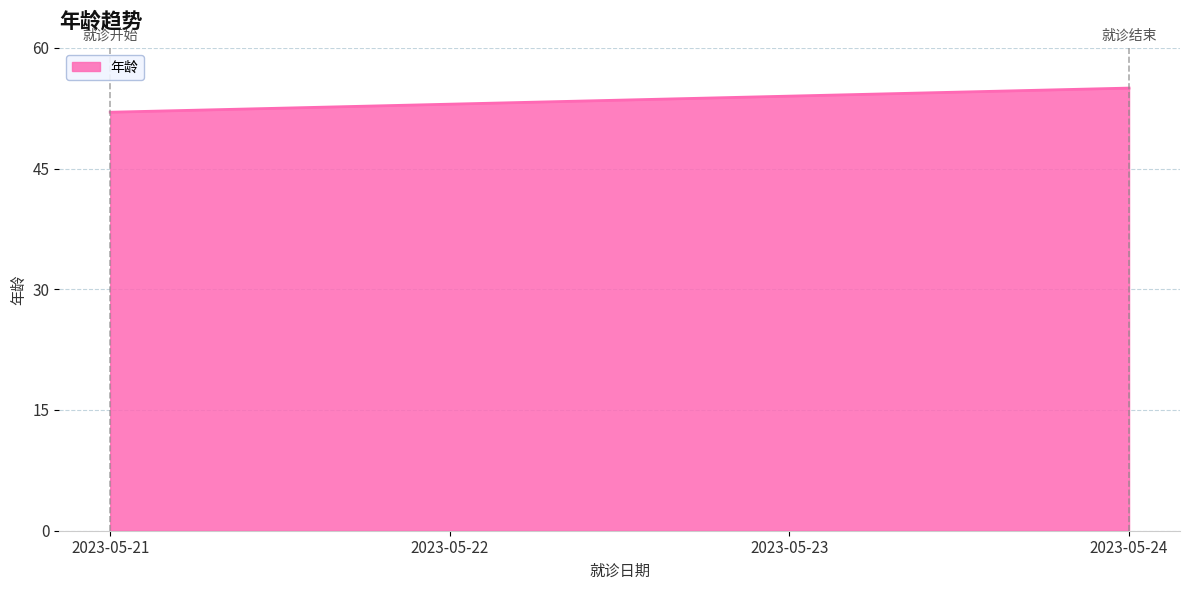

The value at 2023-05-23 is 54. True or false?

True